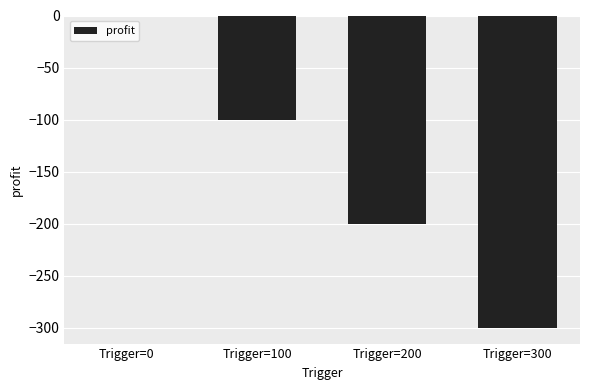

Between Trigger=200 and Trigger=100, which is larger?

Trigger=100